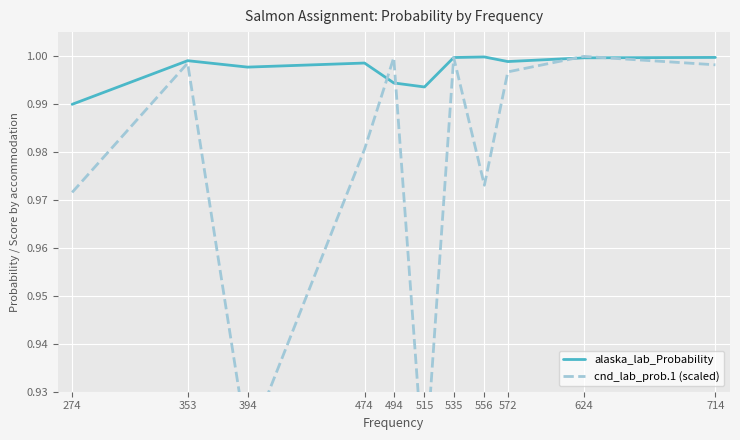

What is the minimum value shown in the chart?

0.9